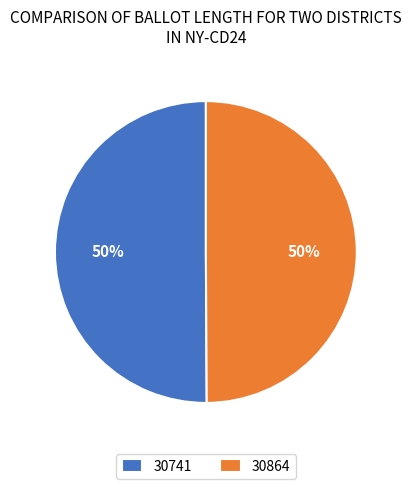

Is the sum of 30864 and 30741 greater than half?

Yes